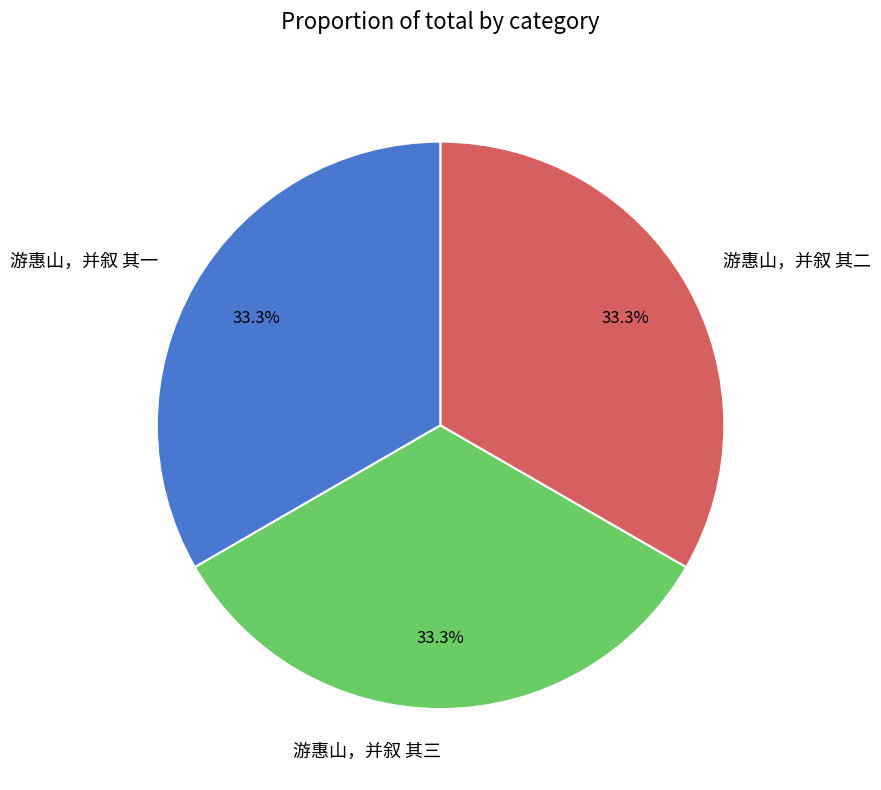

Does 游惠山，并叙 其二 account for over 50% of the chart?

No